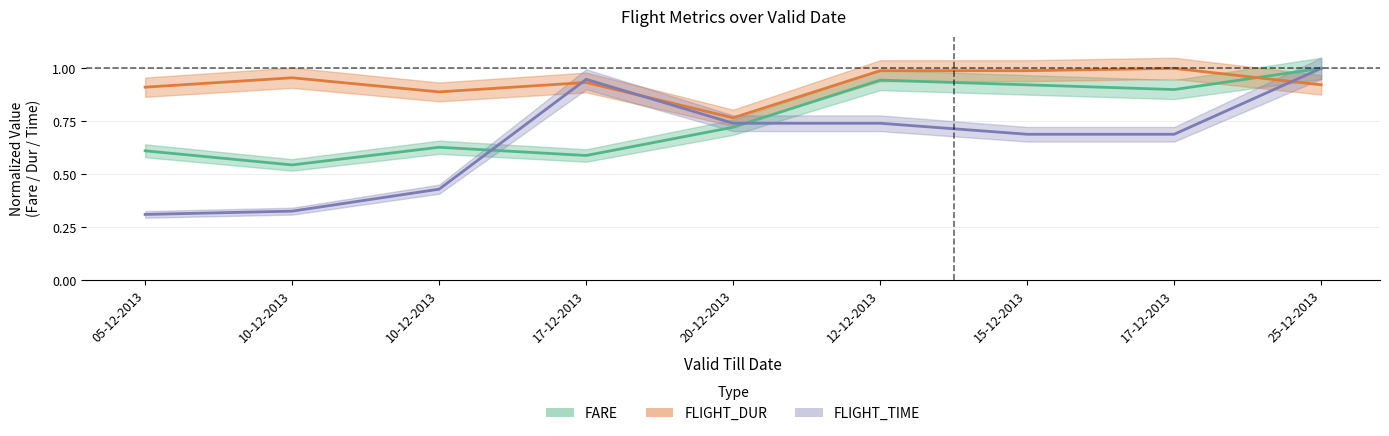

Is the value of FLIGHT_TIME at 15-12-2013 greater than the value of FARE at 12-12-2013?

No